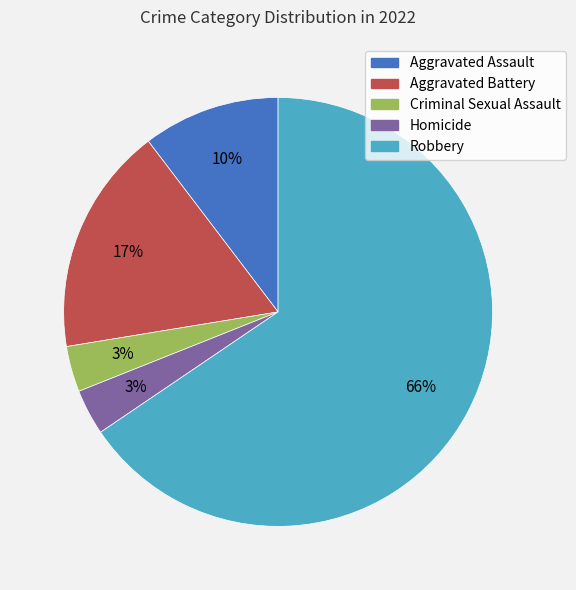

Is there any slice that represents more than half of the pie?

Yes